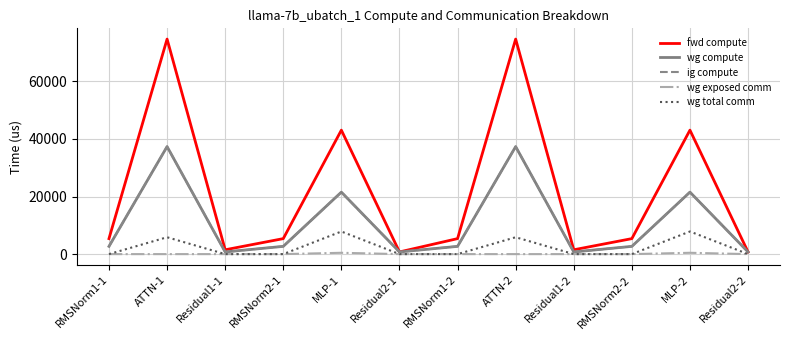

At Residual2-2, list the series in order from largest to smallest.

fwd compute, wg compute, ig compute, wg exposed comm, wg total comm